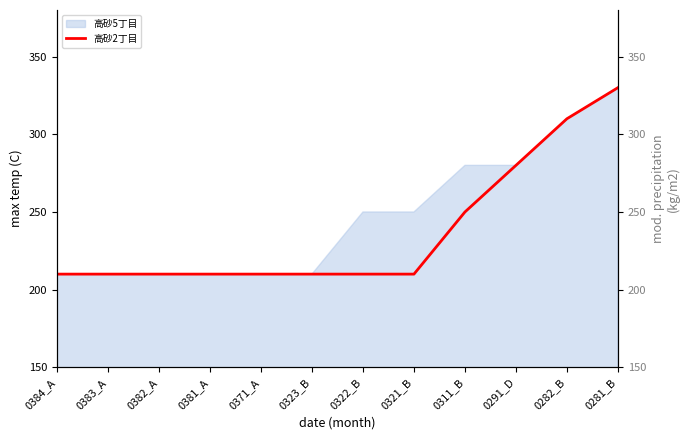

What is the maximum value for 高砂2丁目?

330